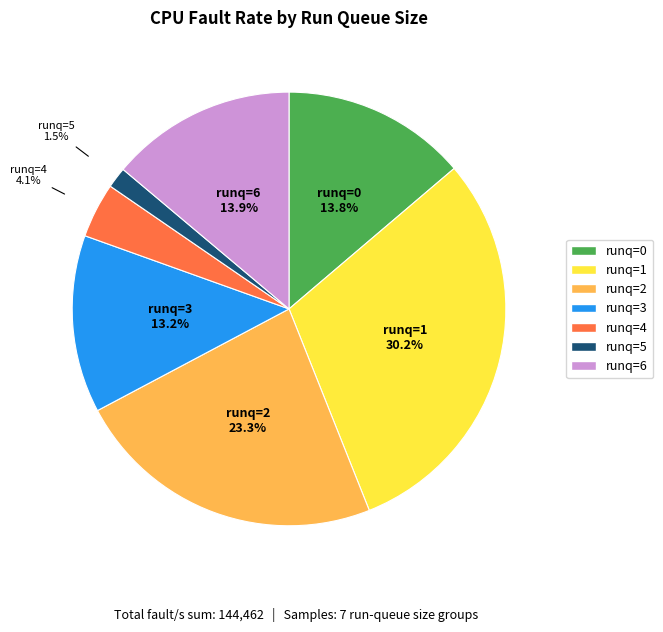

Count the number of slices in the pie.

7